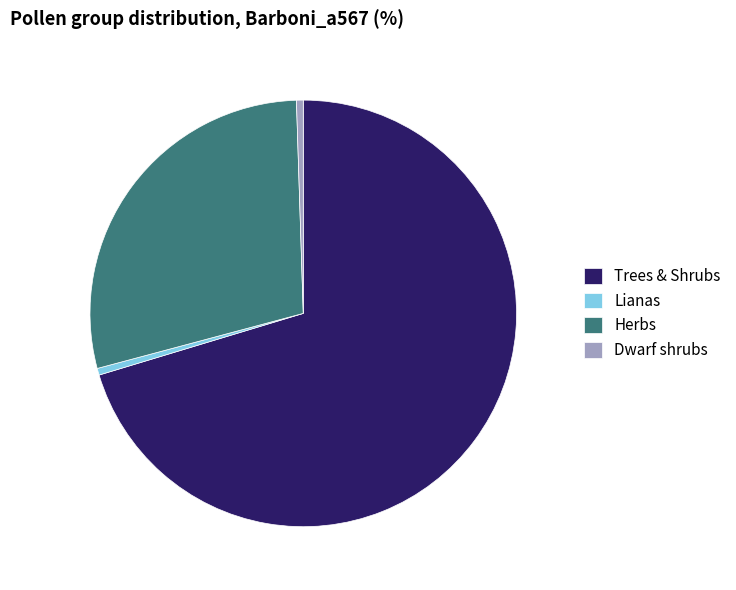

The Trees & Shrubs slice represents 70% of the pie. True or false?

True